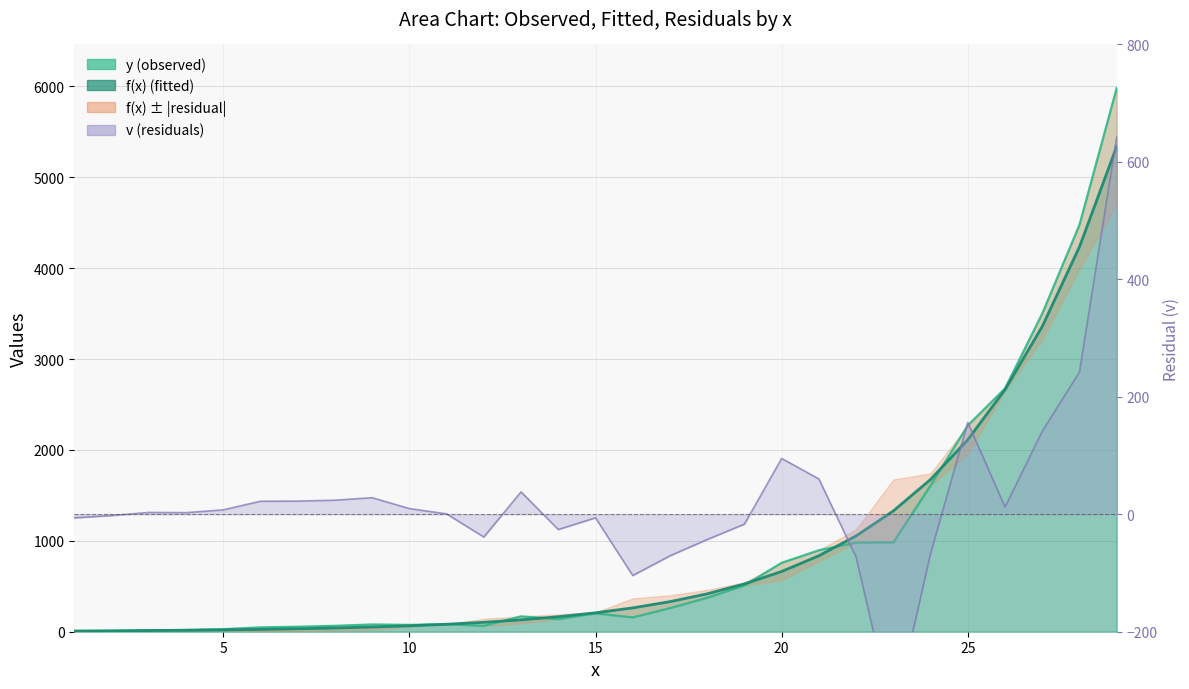

What is the value of the v point at the 2nd from the left?

-2.2